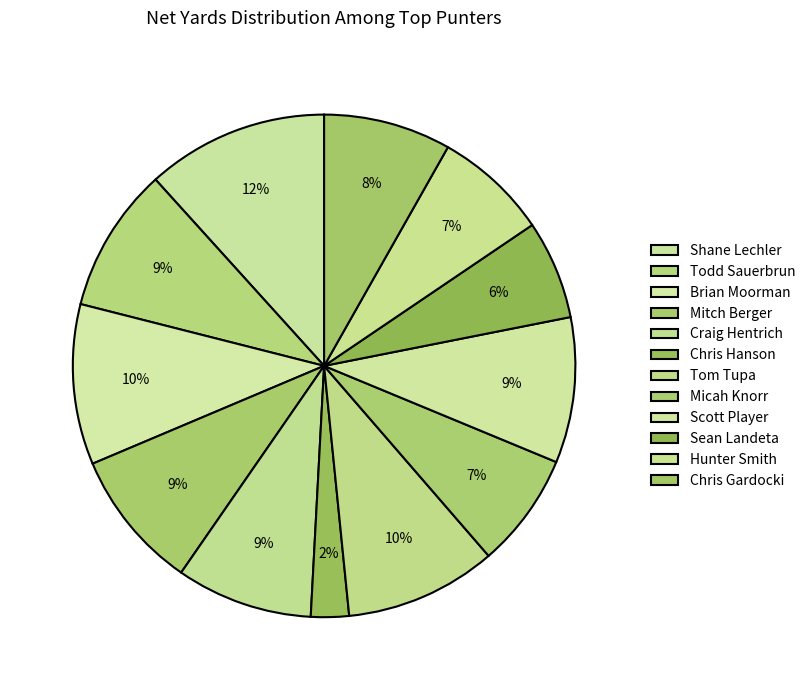

How many segments does this pie chart have?

12